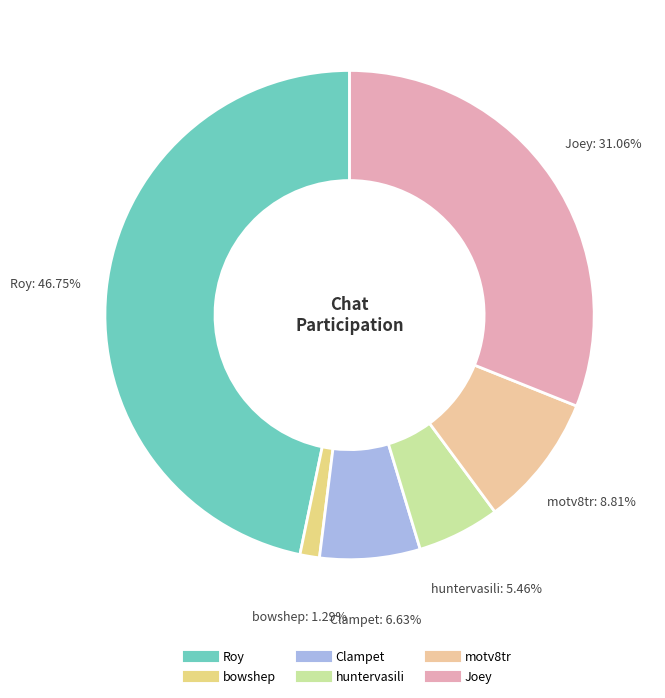

How many segments does this pie chart have?

6